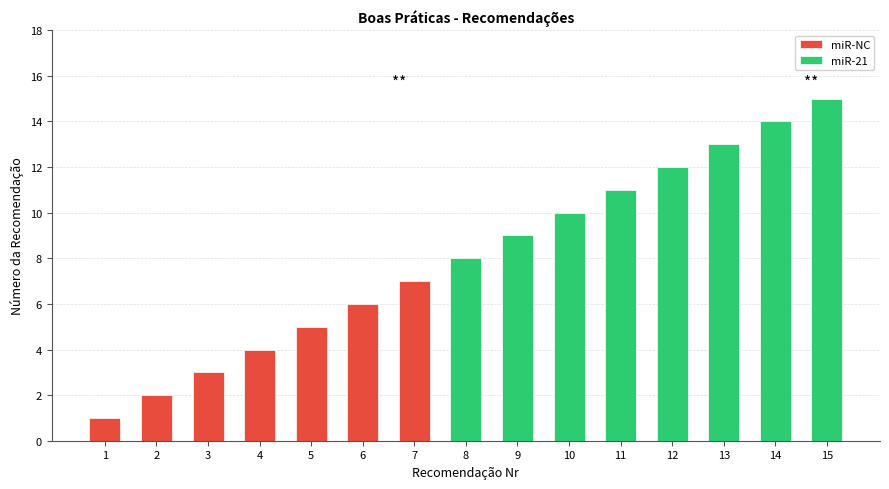

Rank the categories by value from lowest to highest.

1, 2, 3, 4, 5, 6, 7, 8, 9, 10, 11, 12, 13, 14, 15